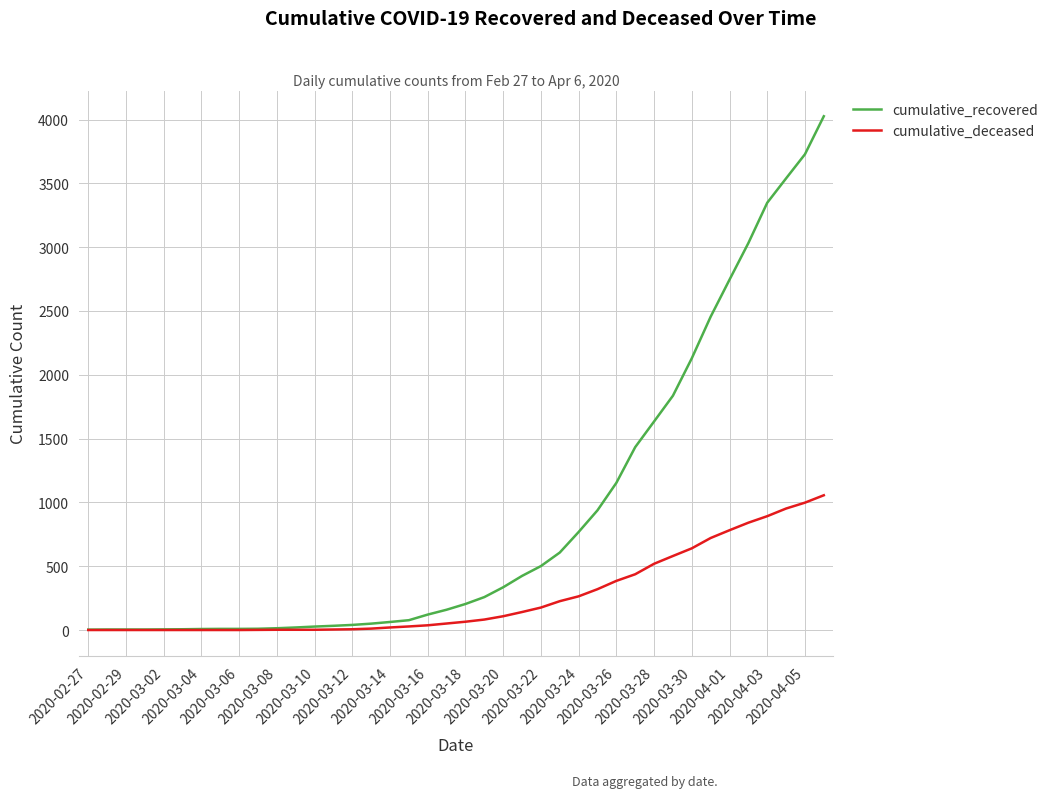

Which series has the largest total across all categories?

cumulative_recovered